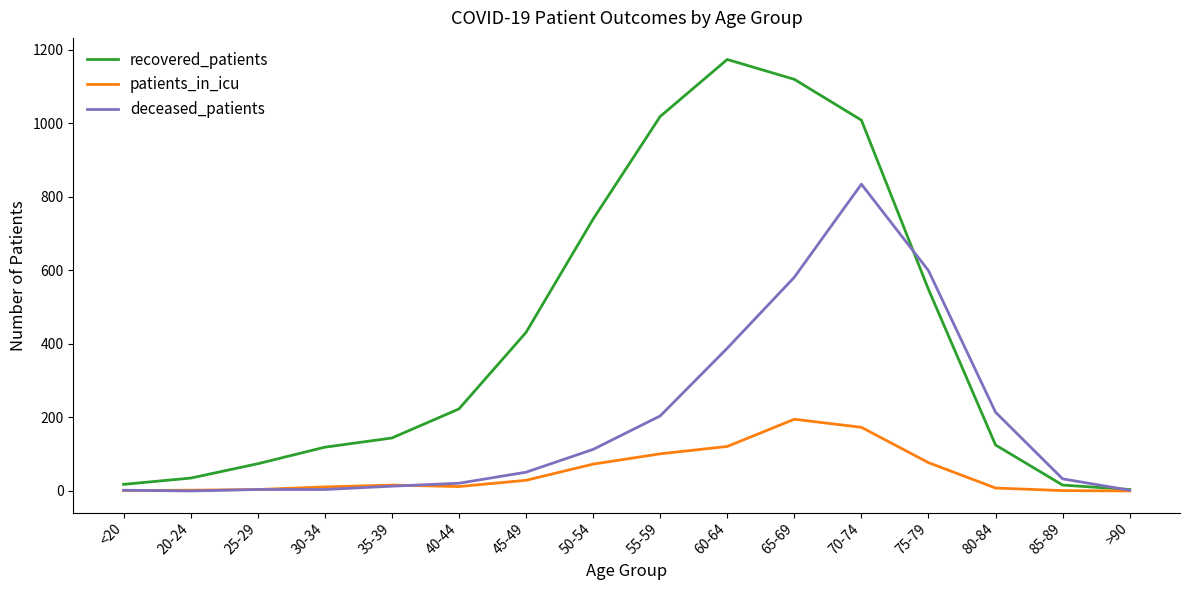

At which label does deceased_patients reach its peak?

70-74